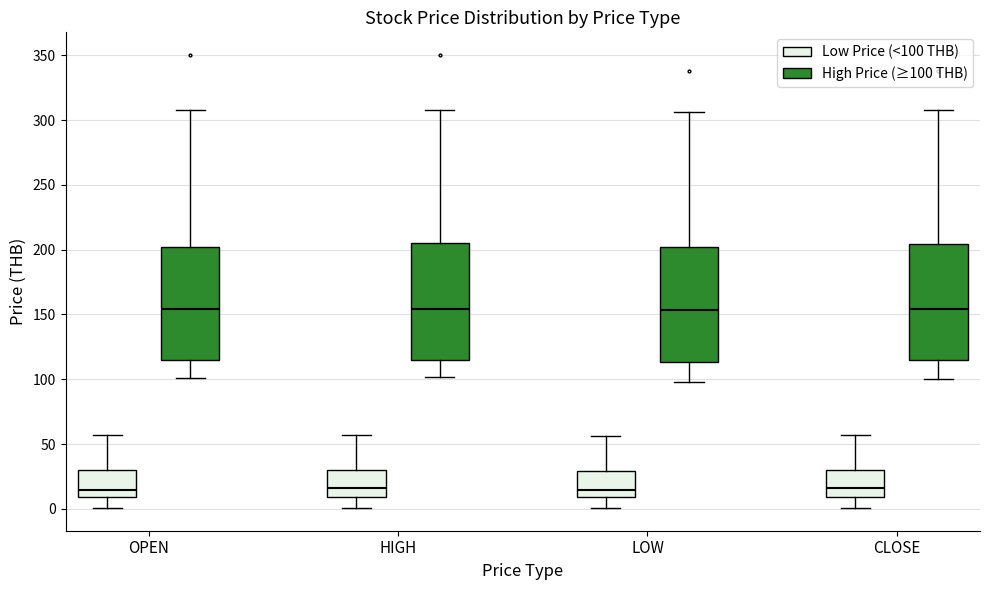

Reading left to right, transcribe this box plot: for each box, give where its median line is, the range the box spans, and where its two whiskers end, as read against the y-axis. The values are not printed on the chart, so give them approximately, as read against the axis.

OPEN (Low Price (<100 THB)): median 15, box 10 to 30, whiskers 0 to 55
OPEN (High Price (≥100 THB)): median 155, box 115 to 200, whiskers 100 to 310
HIGH (Low Price (<100 THB)): median 15, box 10 to 30, whiskers 0 to 55
HIGH (High Price (≥100 THB)): median 155, box 115 to 205, whiskers 100 to 310
LOW (Low Price (<100 THB)): median 15, box 10 to 30, whiskers 0 to 55
LOW (High Price (≥100 THB)): median 155, box 115 to 200, whiskers 95 to 305
CLOSE (Low Price (<100 THB)): median 15, box 10 to 30, whiskers 0 to 55
CLOSE (High Price (≥100 THB)): median 155, box 115 to 205, whiskers 100 to 310